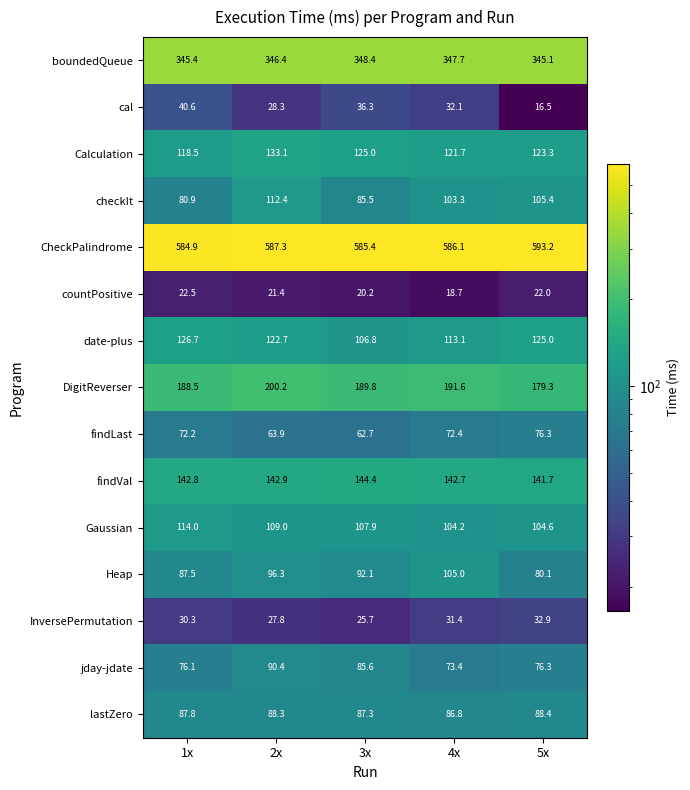

What is the average value of the InversePermutation series?

29.6